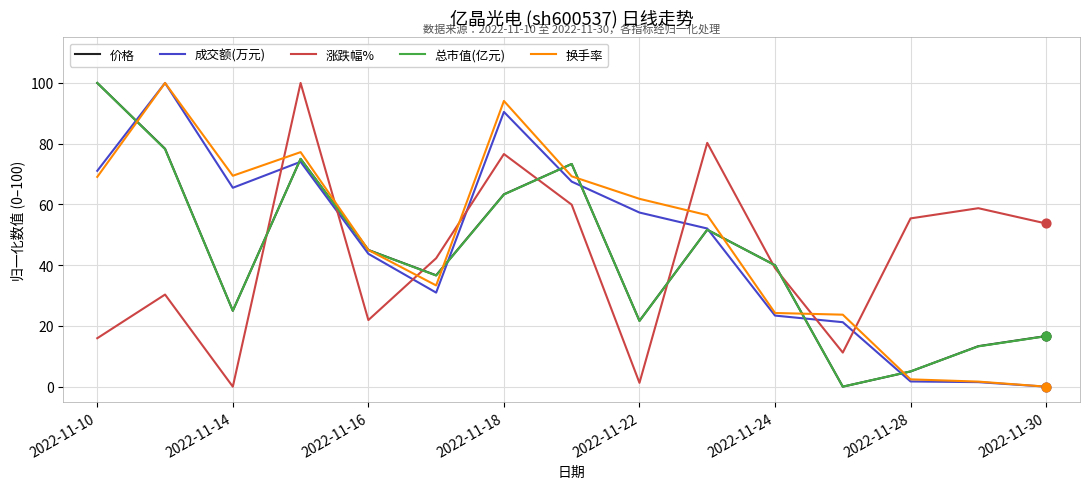

At how many categories does at least one series exceed 29?

14